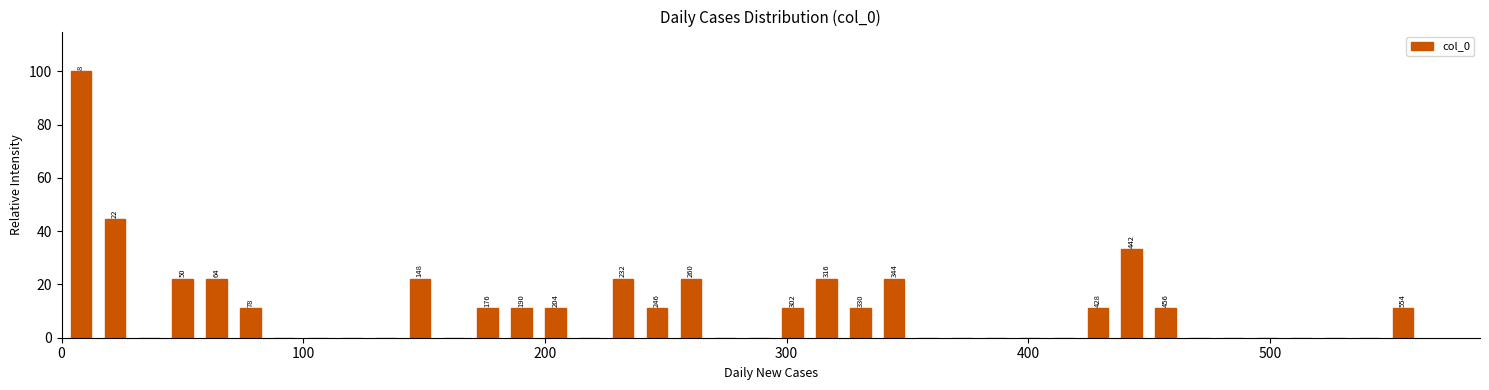

Read against the x-axis, roughly where is the centre of the tallest bar?

10